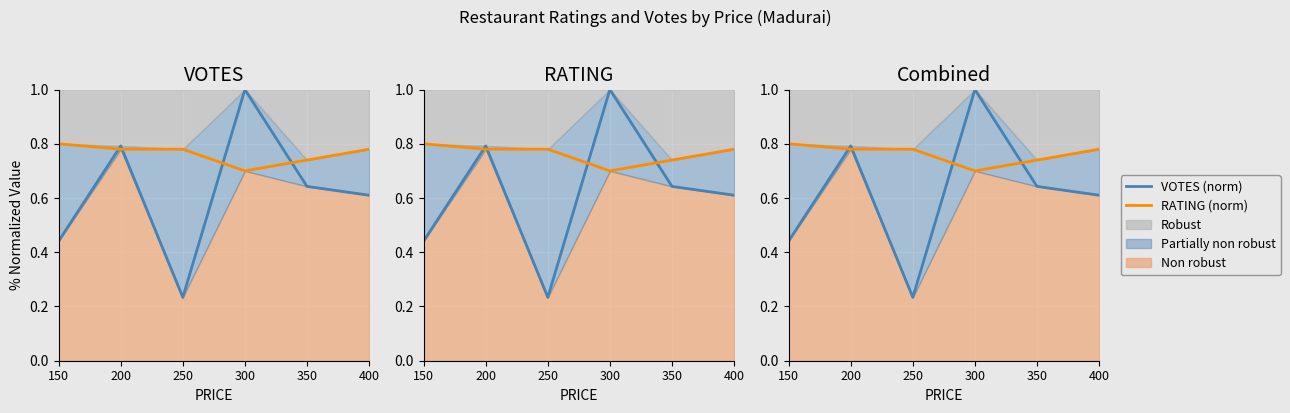

Which series has the widest spread of values?

VOTES (norm)